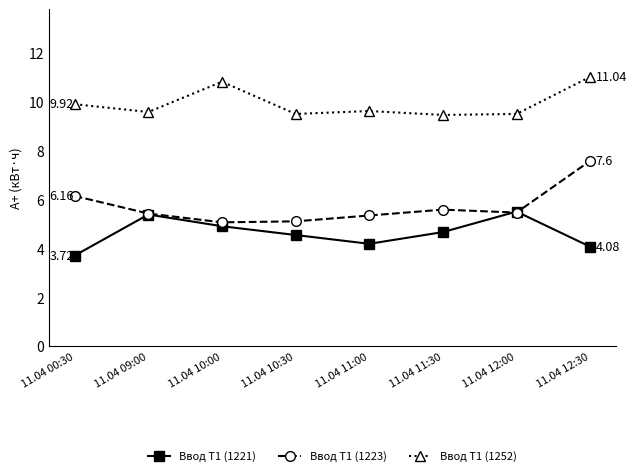

What is the label of the 5th point from the left?

11.04 11:00